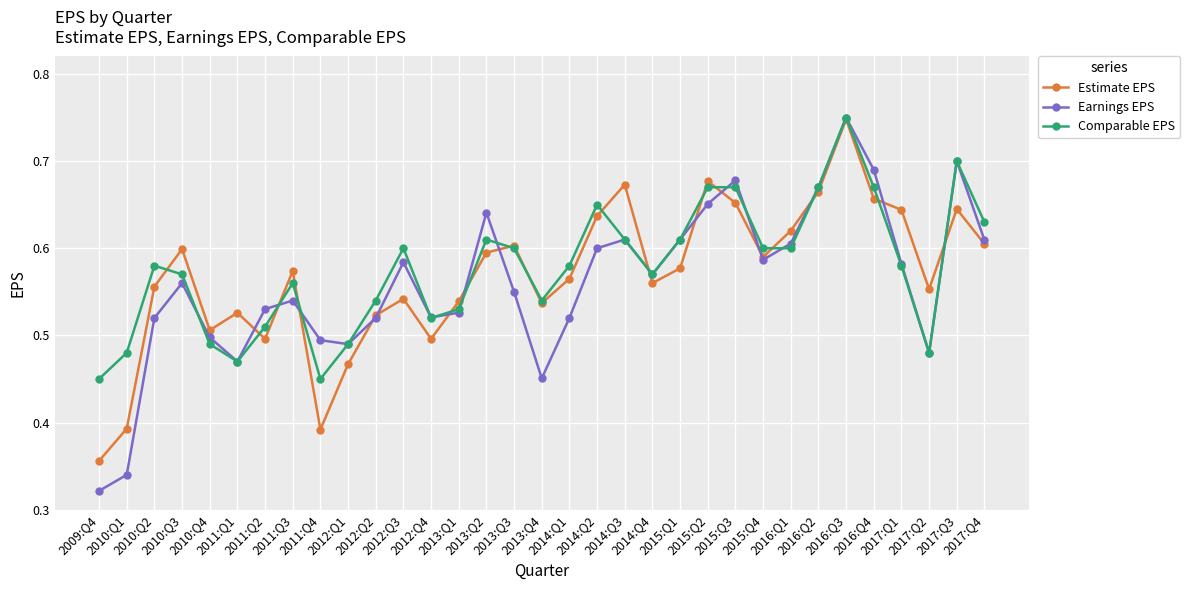

What is the label of the 15th point from the left?

2013:Q2